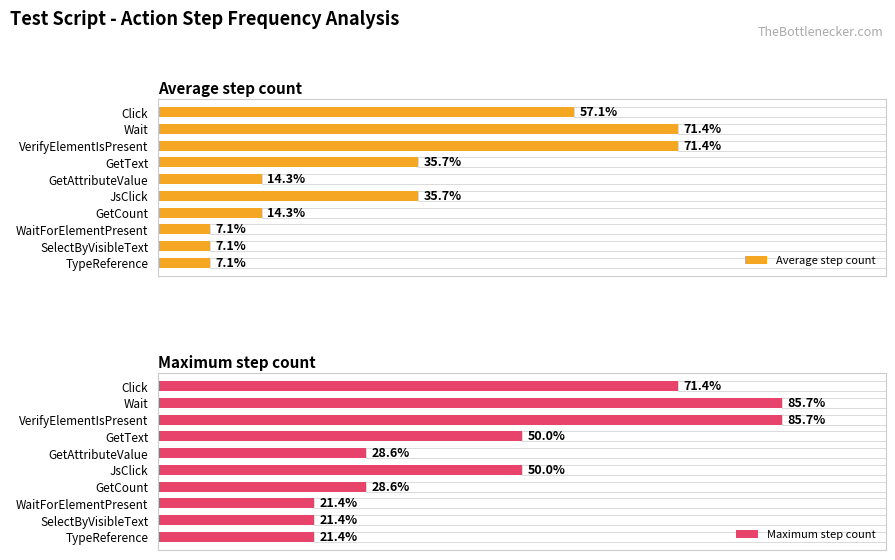

The Maximum step count series shows 10 at JsClick. True or false?

False